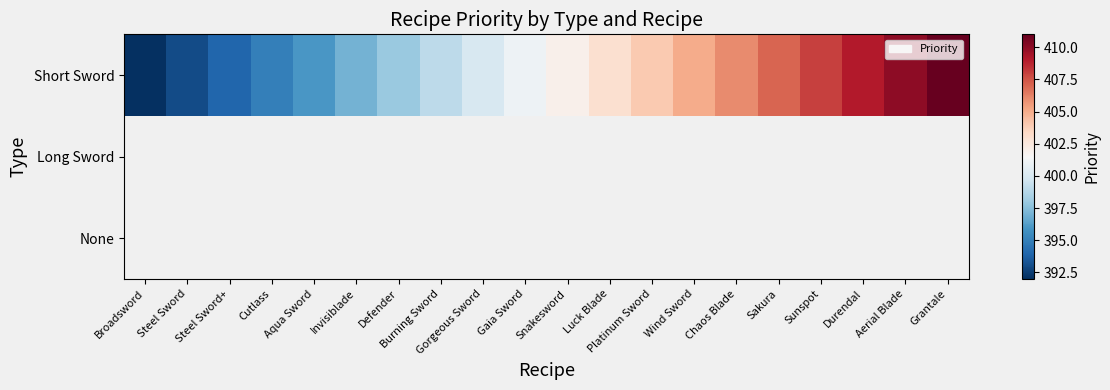

Which series changed the most between Defender and Burning Sword?

Short Sword